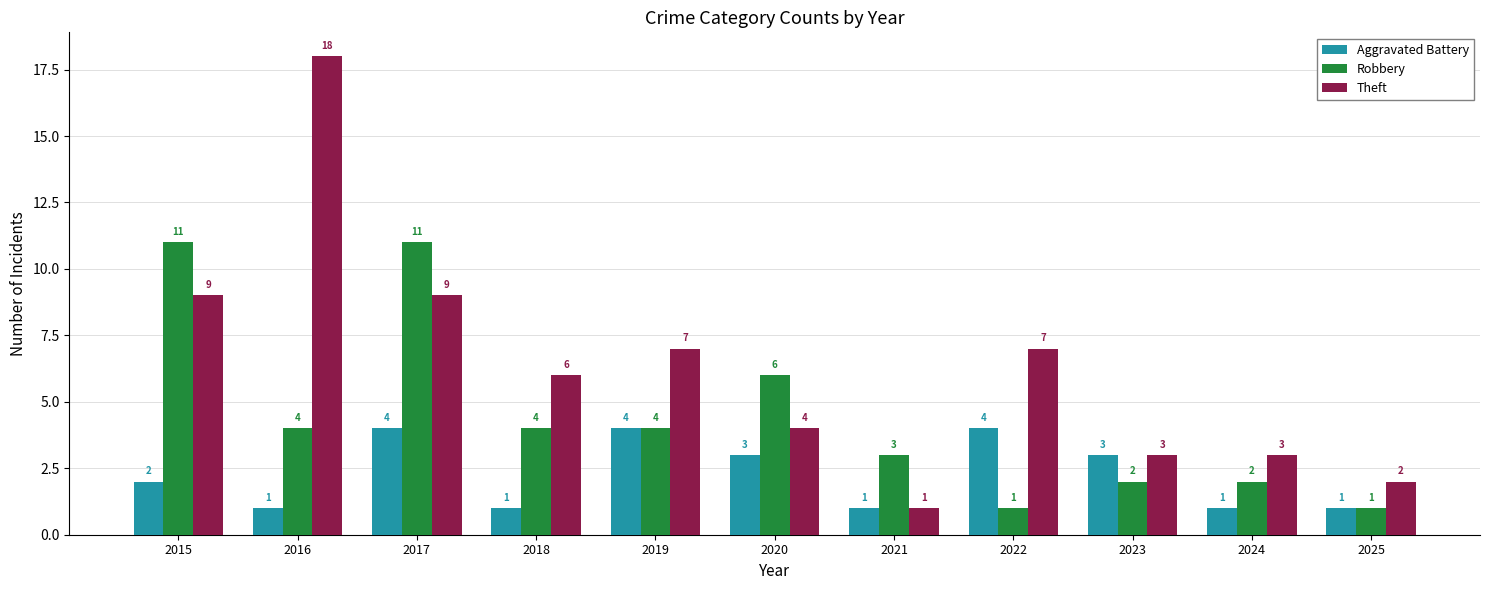

Are the bars grouped side by side (vs. stacked)?

Yes